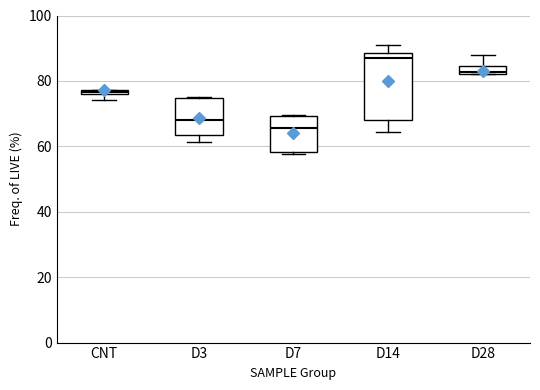

Which box is the tallest, from its lower edge to its upper edge?

D14